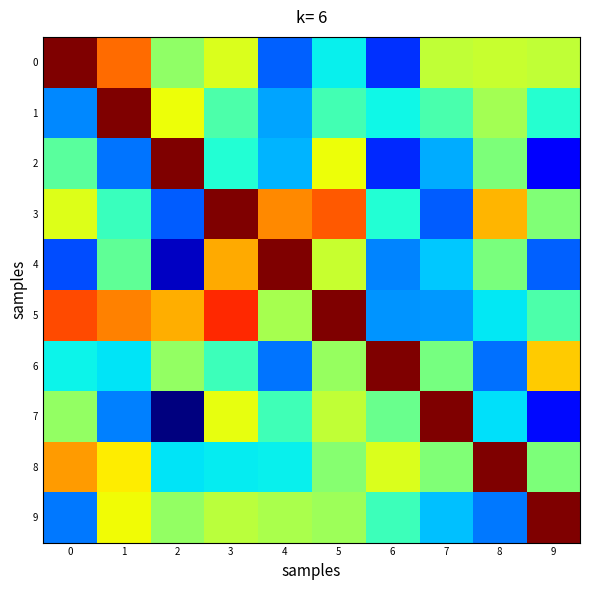

At which category is the sum across all series the highest?

3